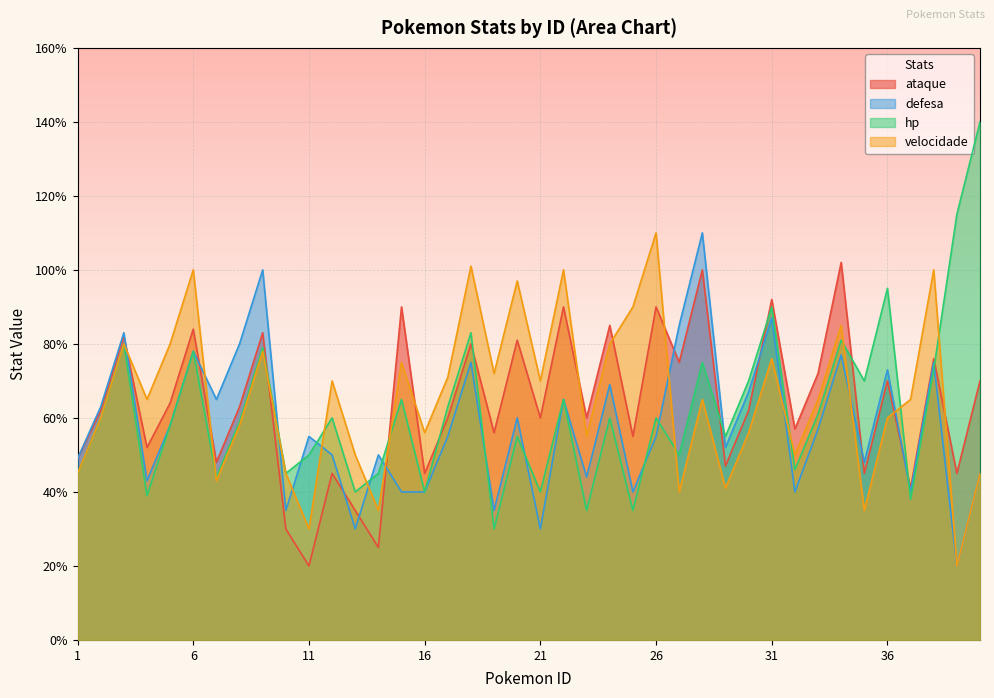

What is the total value across all series at 30?

255